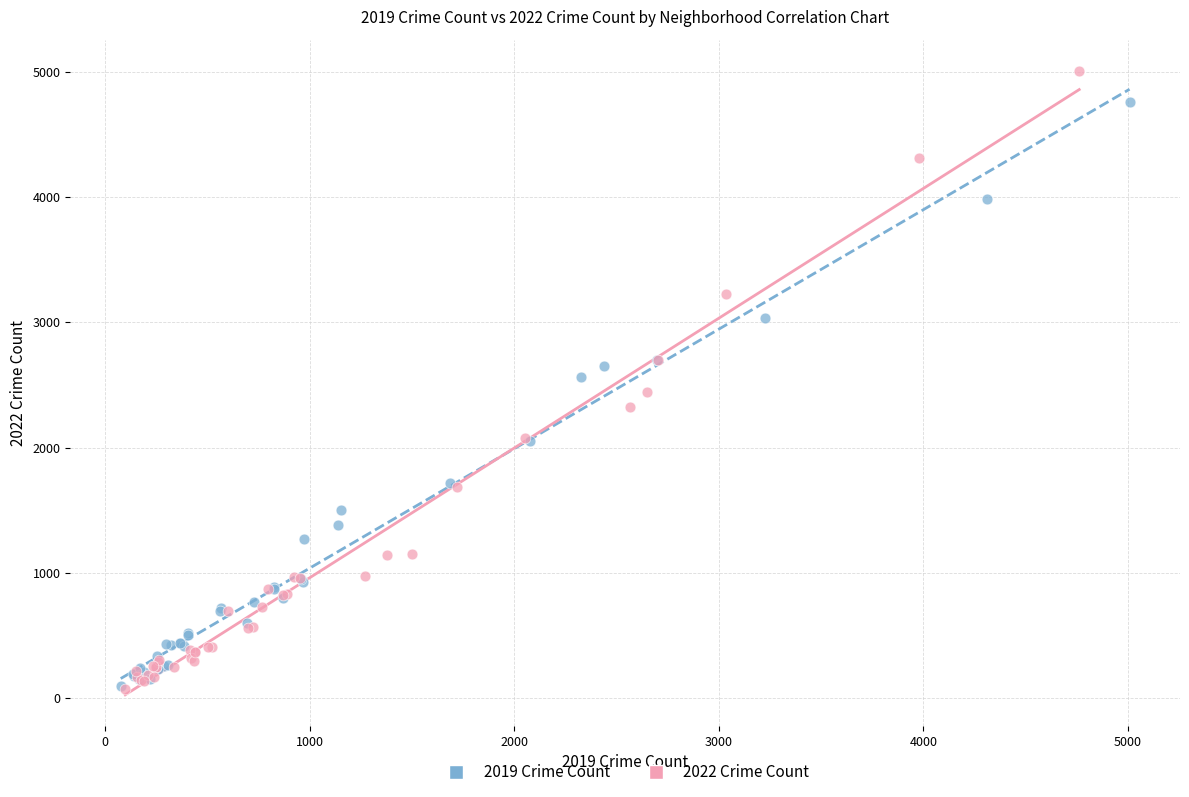

Which series reaches the maximum Y coordinate?

2022 Crime Count